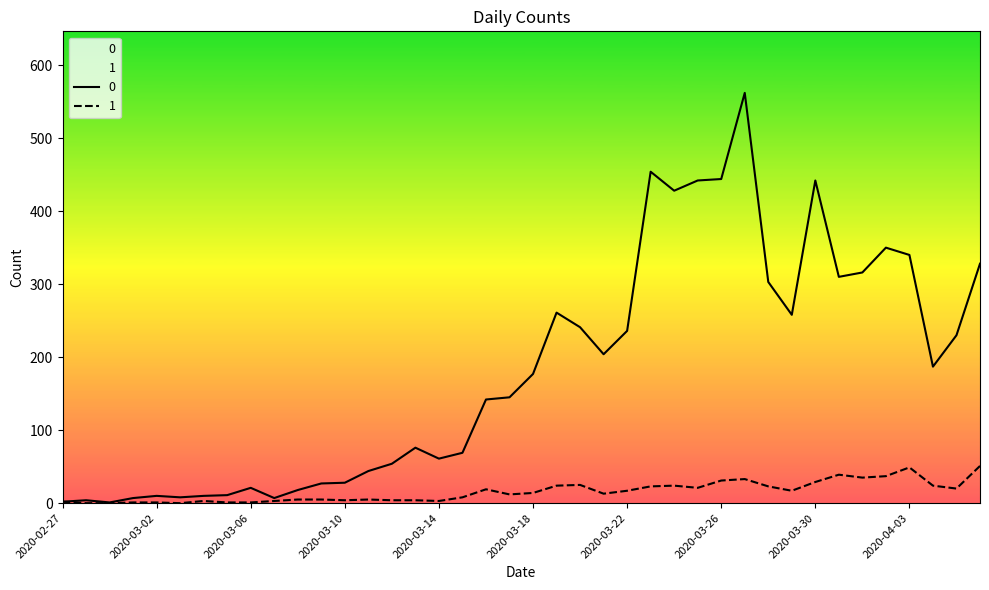

Reading left to right, list all the values displayed in this chart.

0: 2020-02-27=2	2020-02-28=4	2020-02-29=1	2020-03-01=7	2020-03-02=10	2020-03-03=8	2020-03-04=10	2020-03-05=11	2020-03-06=21	2020-03-07=7	2020-03-08=18	2020-03-09=27	2020-03-10=28	2020-03-11=44	2020-03-12=54	2020-03-13=76	2020-03-14=61	2020-03-15=69	2020-03-16=142	2020-03-17=145	2020-03-18=177	2020-03-19=261	2020-03-20=241	2020-03-21=204	2020-03-22=236	2020-03-23=454	2020-03-24=428	2020-03-25=442	2020-03-26=444	2020-03-27=562	2020-03-28=303	2020-03-29=258	2020-03-30=442	2020-03-31=310	2020-04-01=316	2020-04-02=350	2020-04-03=340	2020-04-04=187	2020-04-05=230	2020-04-06=328
1: 2020-02-27=2	2020-02-28=0	2020-02-29=0	2020-03-01=1	2020-03-02=1	2020-03-03=0	2020-03-04=3	2020-03-05=1	2020-03-06=1	2020-03-07=3	2020-03-08=5	2020-03-09=5	2020-03-10=4	2020-03-11=5	2020-03-12=4	2020-03-13=4	2020-03-14=3	2020-03-15=8	2020-03-16=19	2020-03-17=12	2020-03-18=14	2020-03-19=24	2020-03-20=25	2020-03-21=13	2020-03-22=17	2020-03-23=23	2020-03-24=24	2020-03-25=21	2020-03-26=31	2020-03-27=33	2020-03-28=23	2020-03-29=17	2020-03-30=29	2020-03-31=39	2020-04-01=35	2020-04-02=37	2020-04-03=49	2020-04-04=24	2020-04-05=20	2020-04-06=51